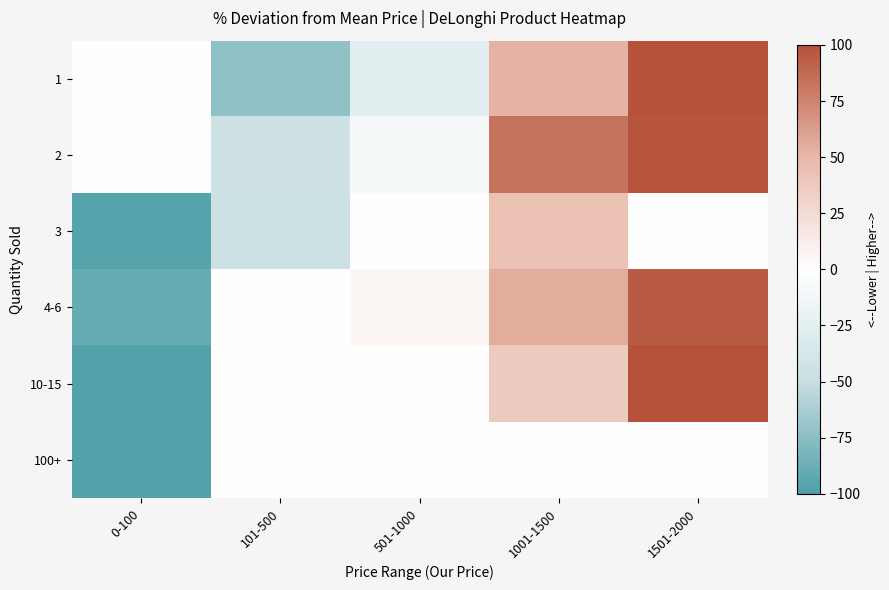

Reading left to right, list all the values displayed in this chart.

1: 0-100=0.0	101-500=-73.0	501-1000=-26.9	1001-1500=52.0	1501-2000=108.6
2: 0-100=0.0	101-500=-44.2	501-1000=-8.2	1001-1500=83.0	1501-2000=97.8
3: 0-100=-96.2	101-500=-45.5	501-1000=0.0	1001-1500=43.3	1501-2000=0.0
4-6: 0-100=-89.6	101-500=0.0	501-1000=6.0	1001-1500=54.7	1501-2000=95.0
10-15: 0-100=-97.0	101-500=0.0	501-1000=0.0	1001-1500=37.4	1501-2000=122.5
100+: 0-100=-97.6	101-500=0.0	501-1000=0.0	1001-1500=0.0	1501-2000=0.0